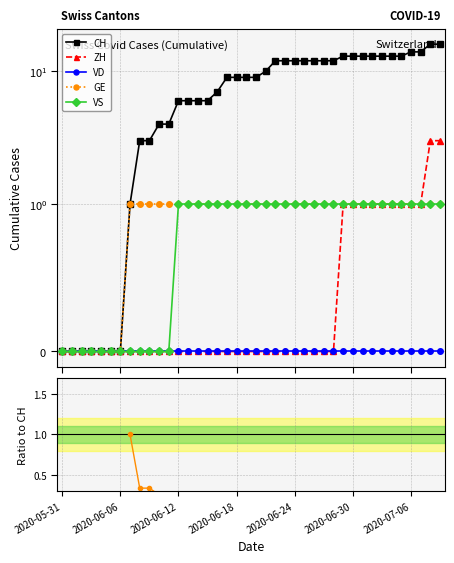

Which series has the largest total across all categories?

CH